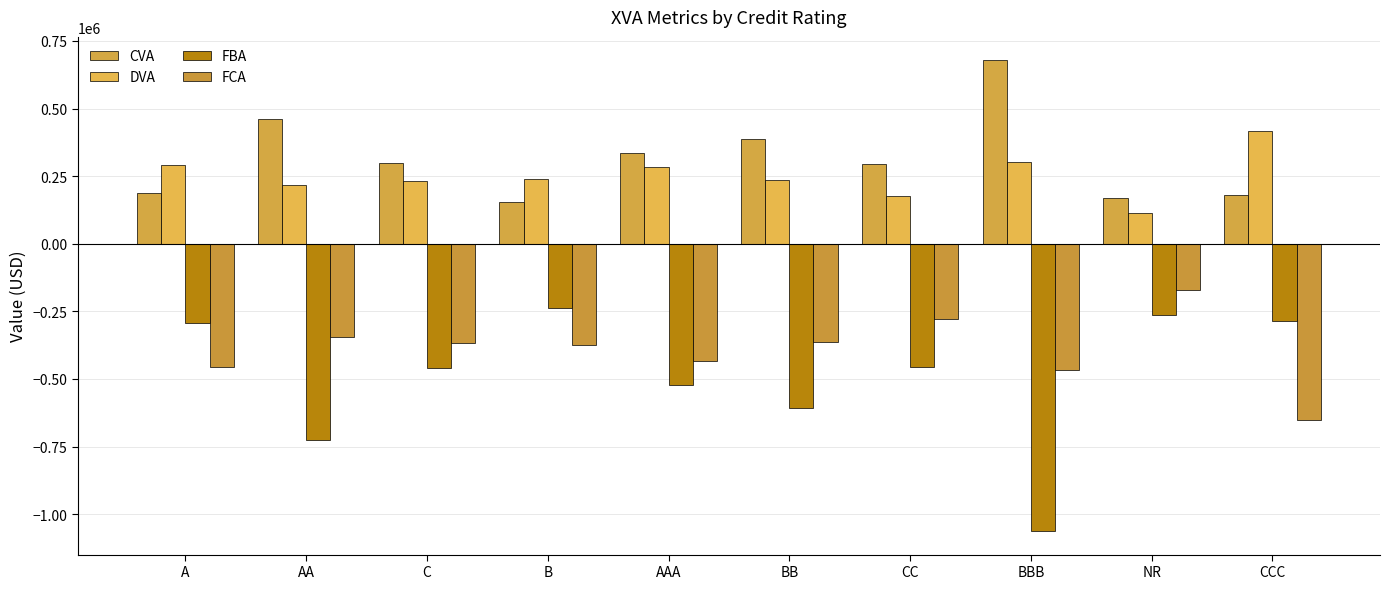

How many data points does each series have?

10